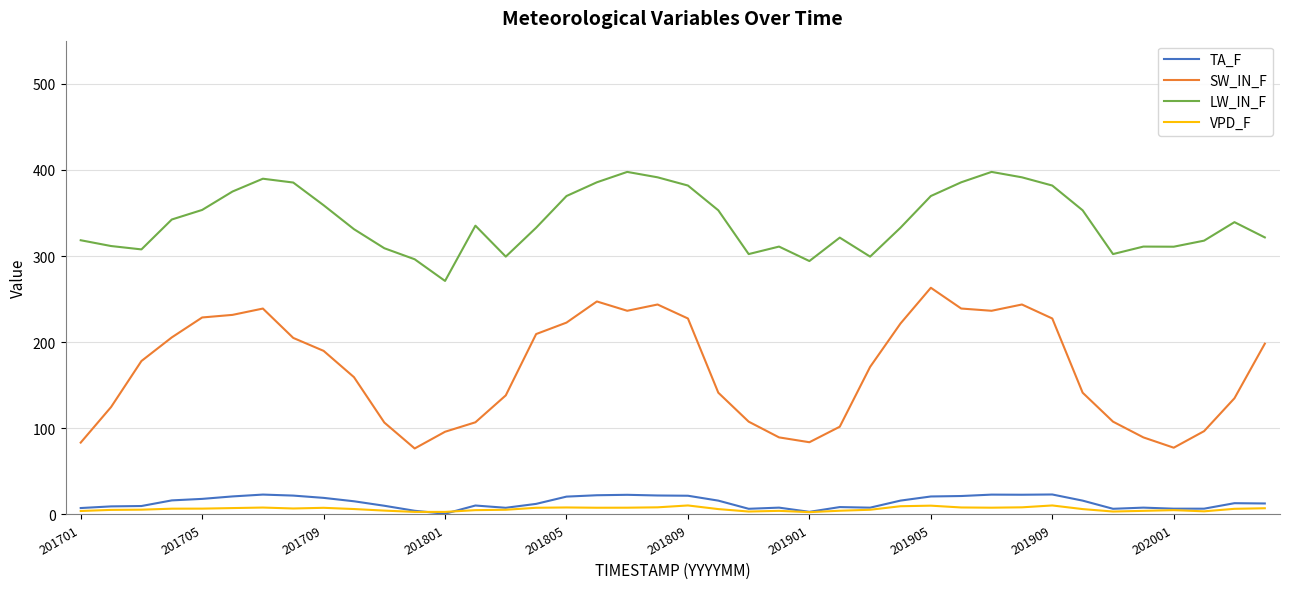

Which series has the largest total across all categories?

LW_IN_F